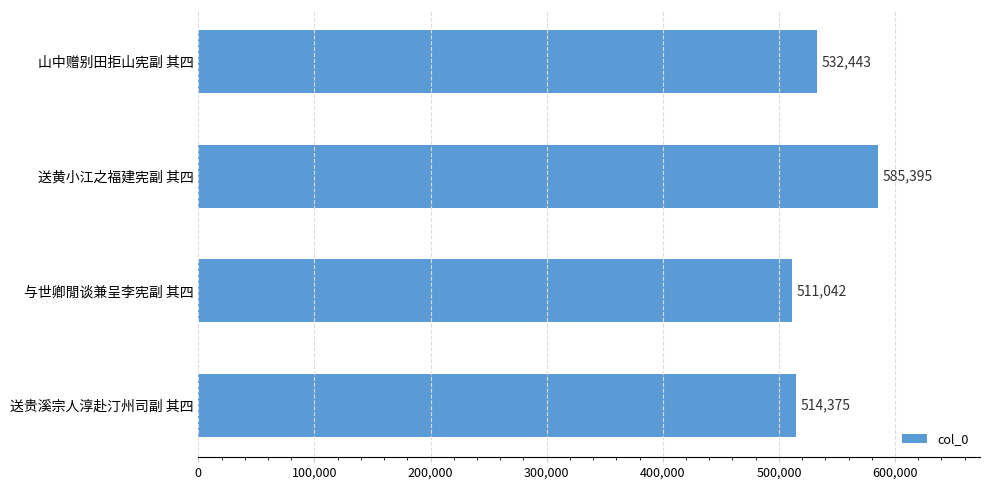

What is the average value?

535814